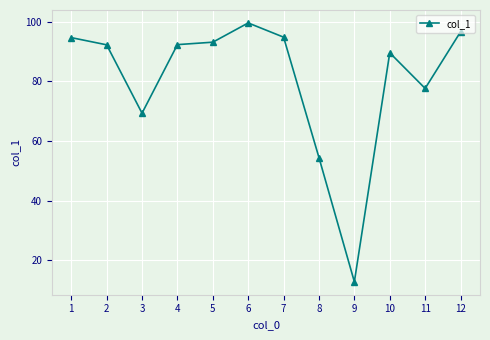

What is the difference between the second highest and second lowest values?

42.2